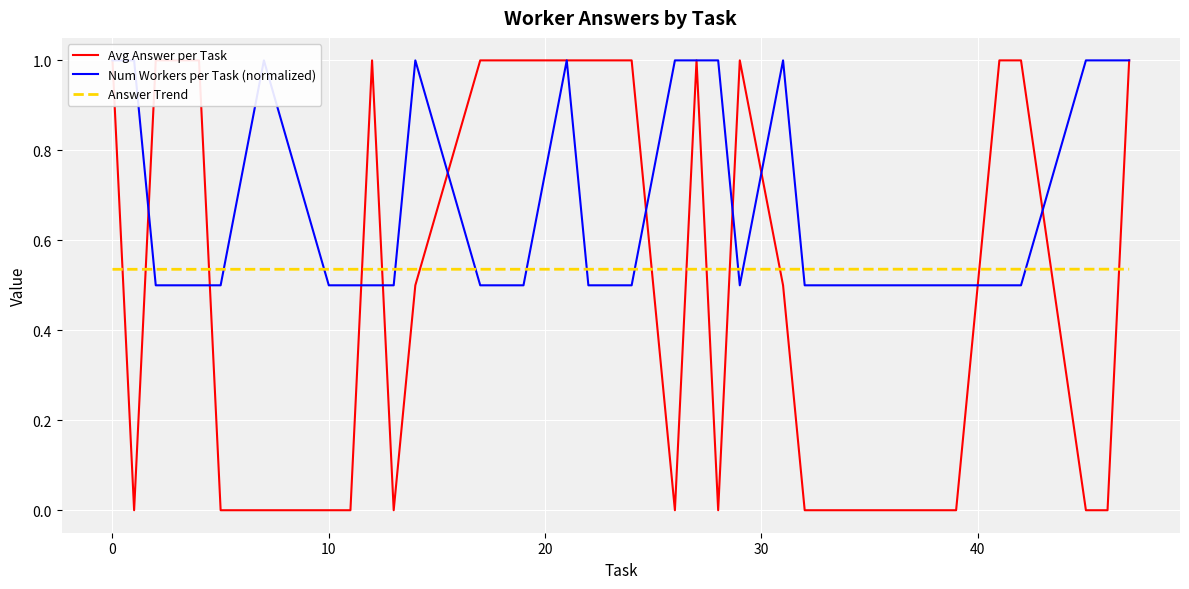

What are all the series names shown in the legend?

Avg Answer per Task, Num Workers per Task (normalized), Answer Trend